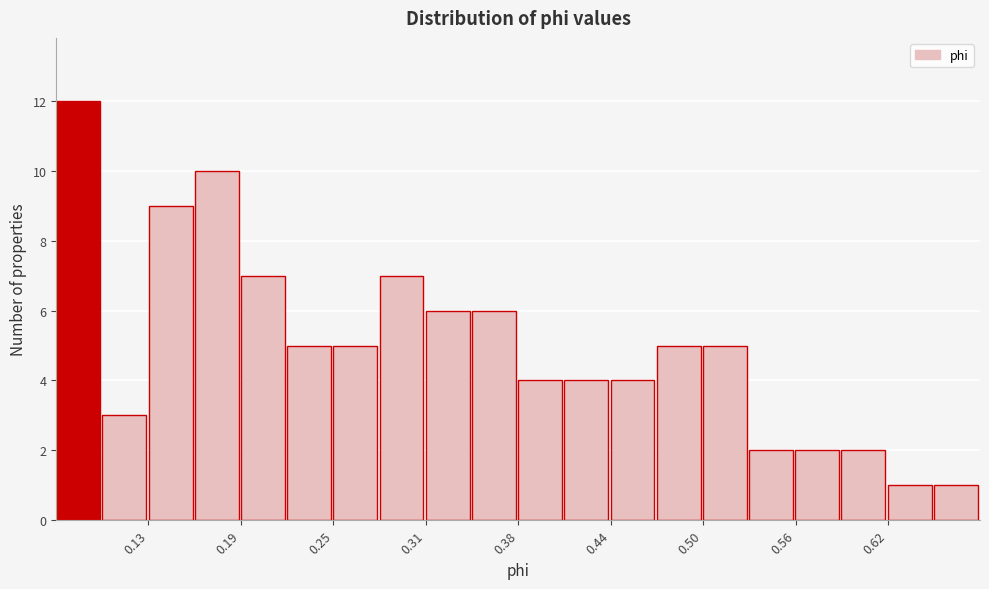

Read against the x-axis, roughly where is the centre of the tallest bar?

0.08